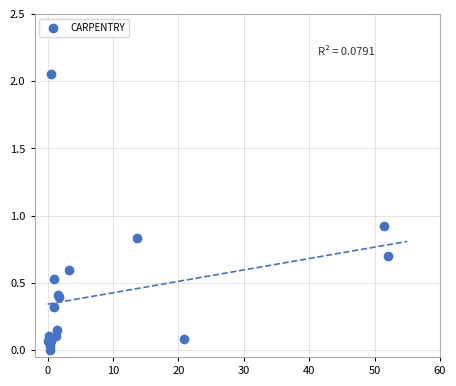

What Y value in the scatter plot is closest to 1?

0.9